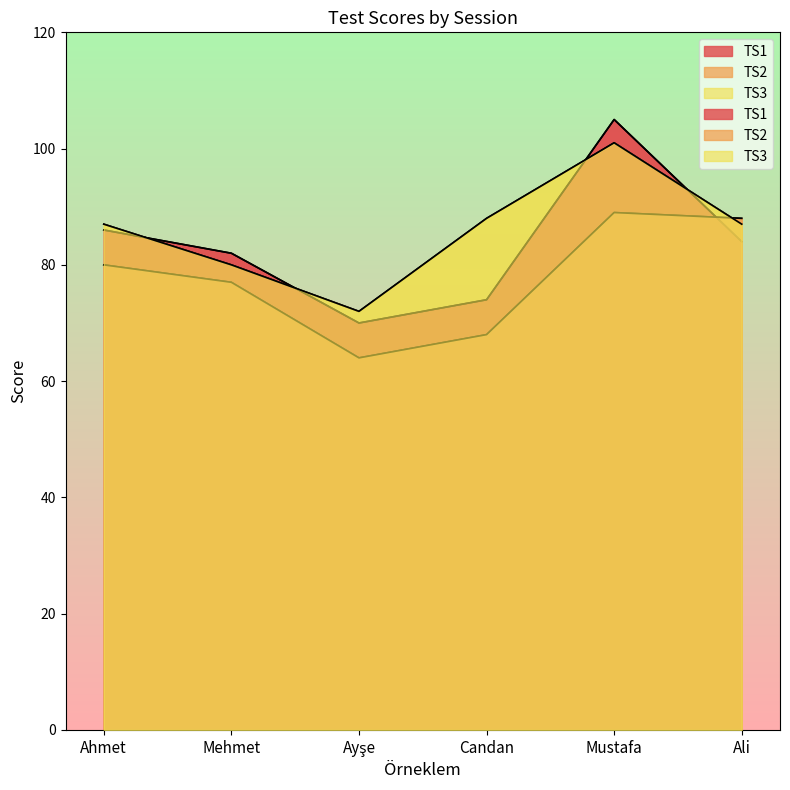

Reading left to right, extract all data points from this chart.

TS1: Ahmet=86	Mehmet=82	Ayşe=70	Candan=74	Mustafa=105	Ali=84
TS2: Ahmet=80	Mehmet=77	Ayşe=64	Candan=68	Mustafa=89	Ali=88
TS3: Ahmet=87	Mehmet=80	Ayşe=72	Candan=88	Mustafa=101	Ali=87